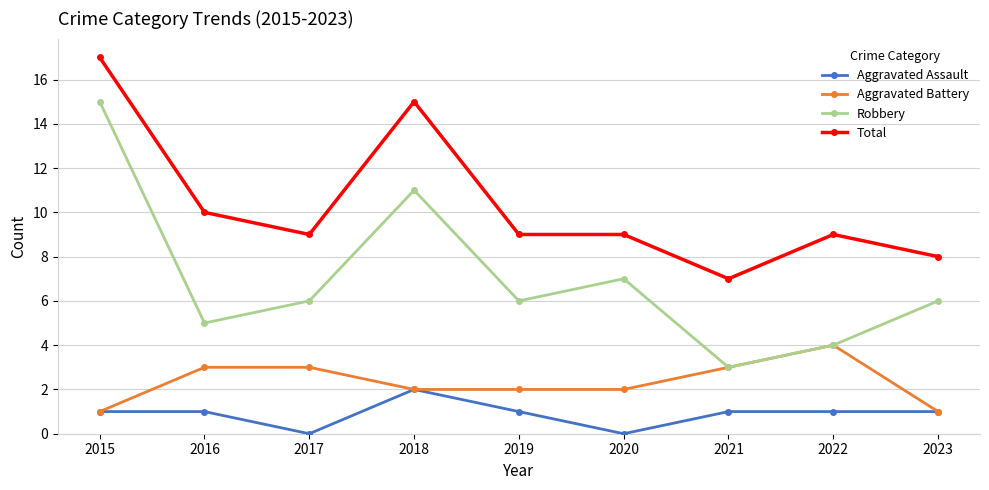

What value does the Aggravated Battery series have at 2022?

4